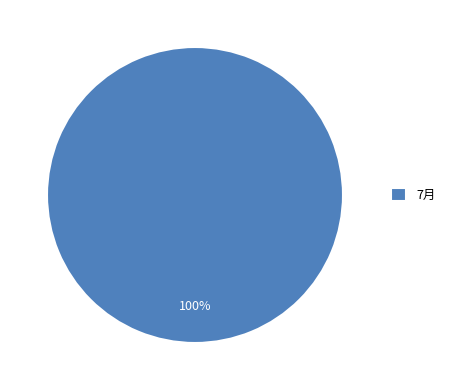

Rank the categories by value from lowest to highest.

7月